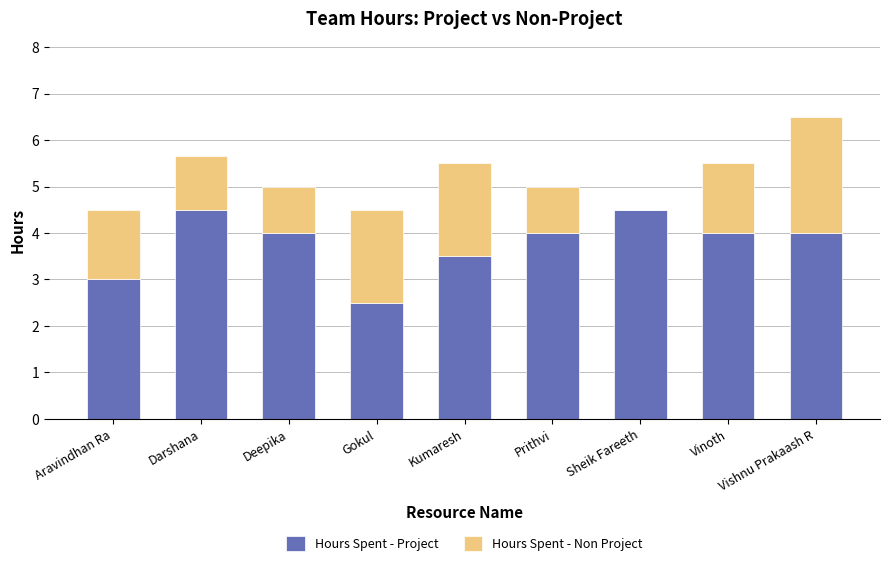

What are all the series names shown in the legend?

Hours Spent - Project, Hours Spent - Non Project